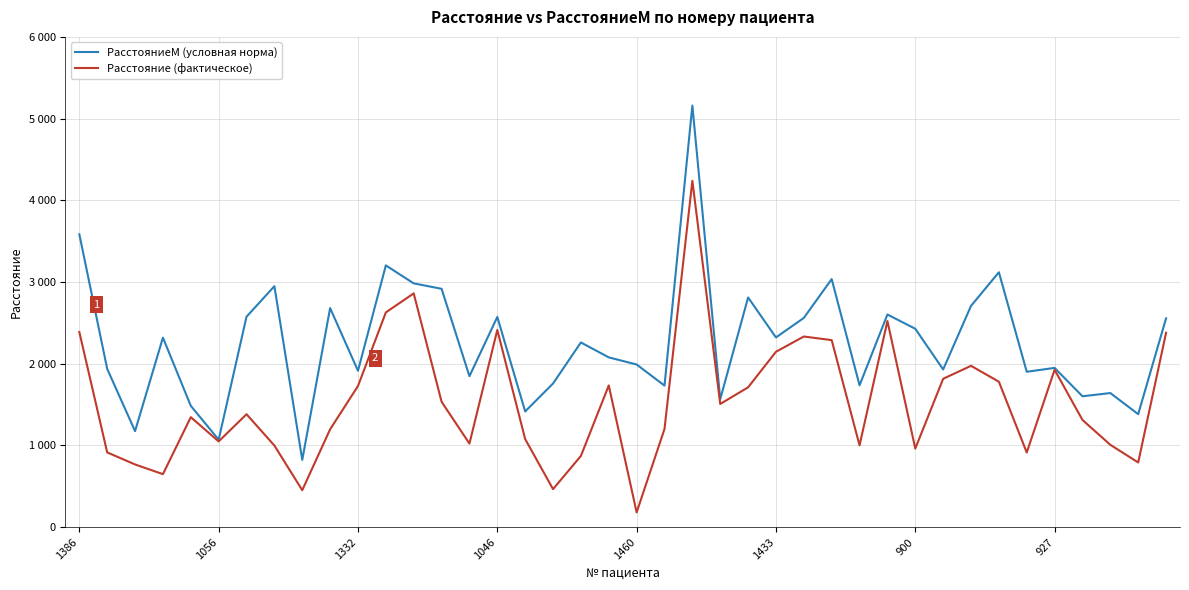

What is the label of the 1st point from the right?

39